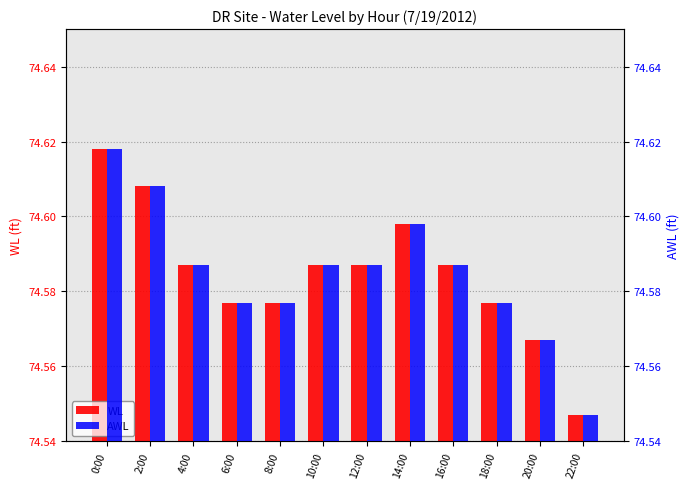

How many bars are there in each group?

2